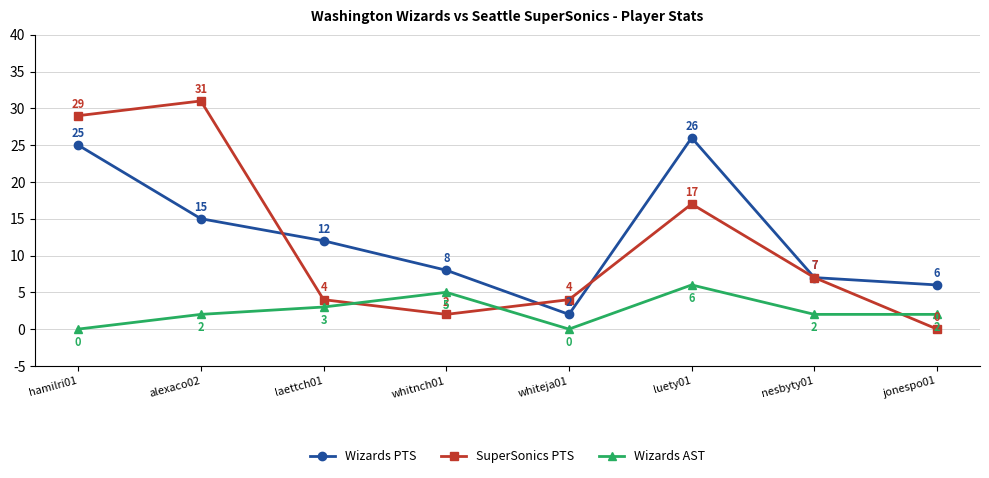

How many interior local valleys does the SuperSonics PTS series have?

1